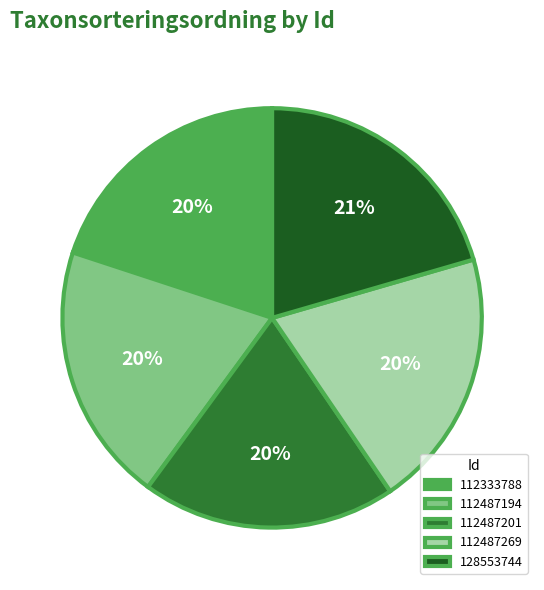

How many slices are in this pie chart?

5